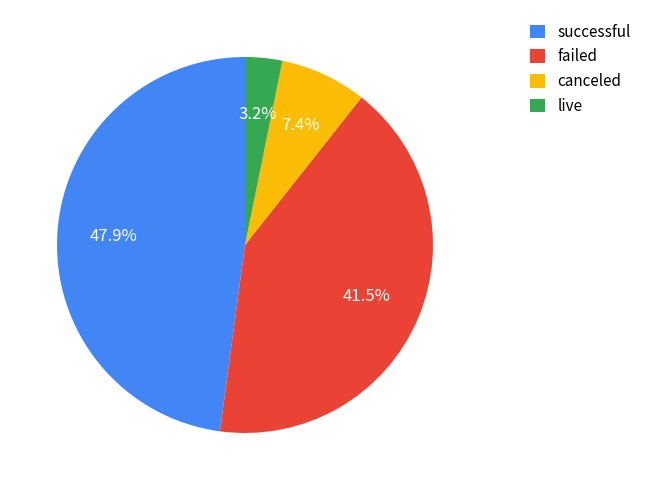

To the nearest percent, what is the combined percentage of live and successful?

51%